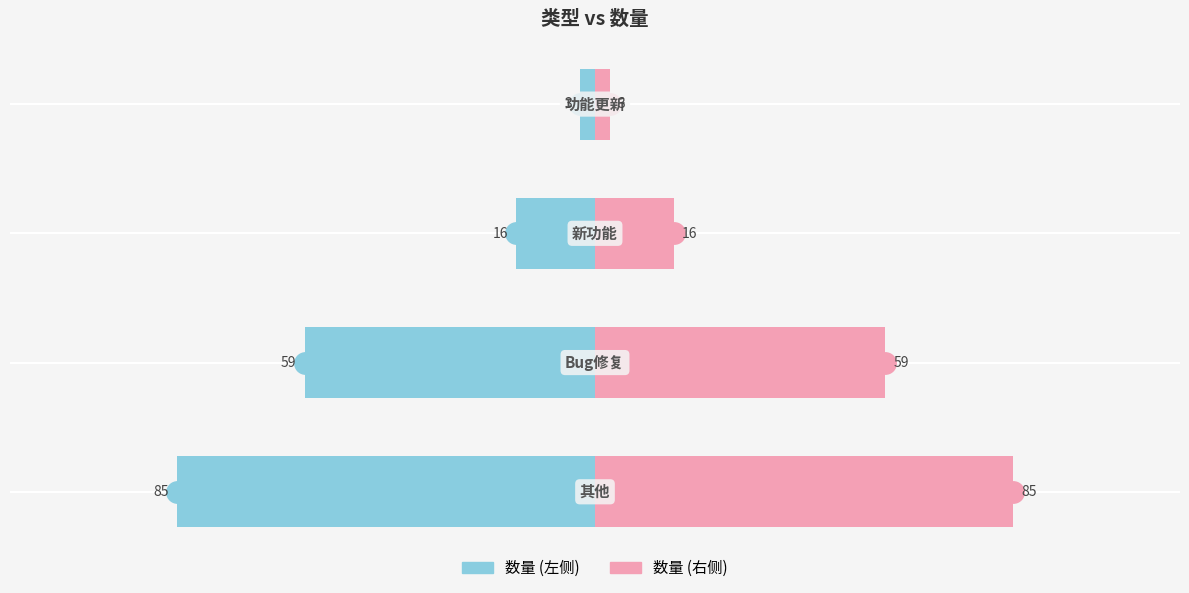

Which series changed the most between 0 and 3?

数量 (左)